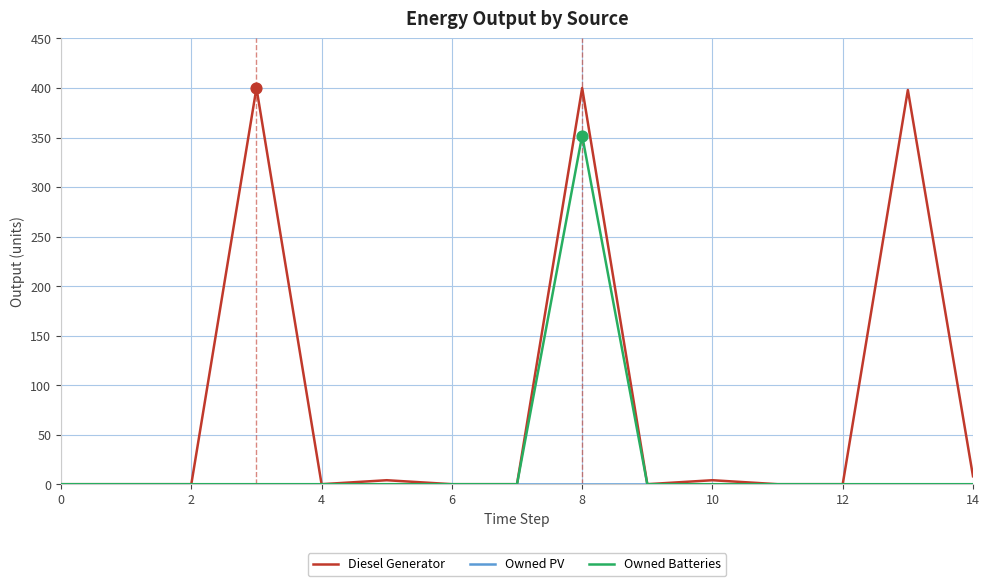

Which series has the largest range (max minus min)?

Diesel Generator